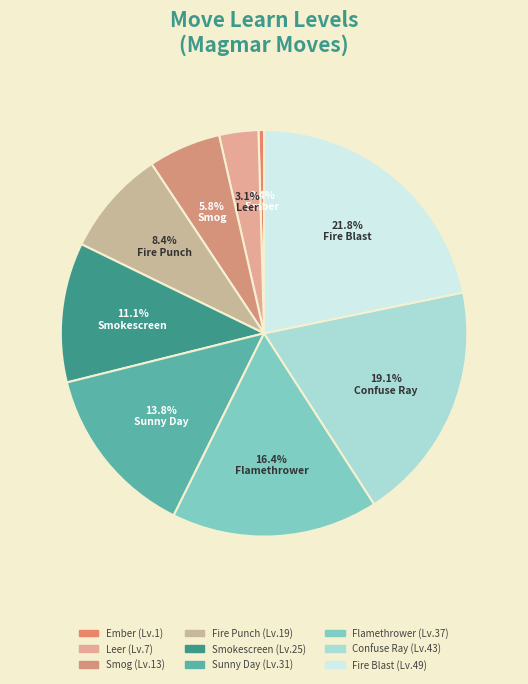

What is the total percentage of Ember and Fire Blast?

22.2%